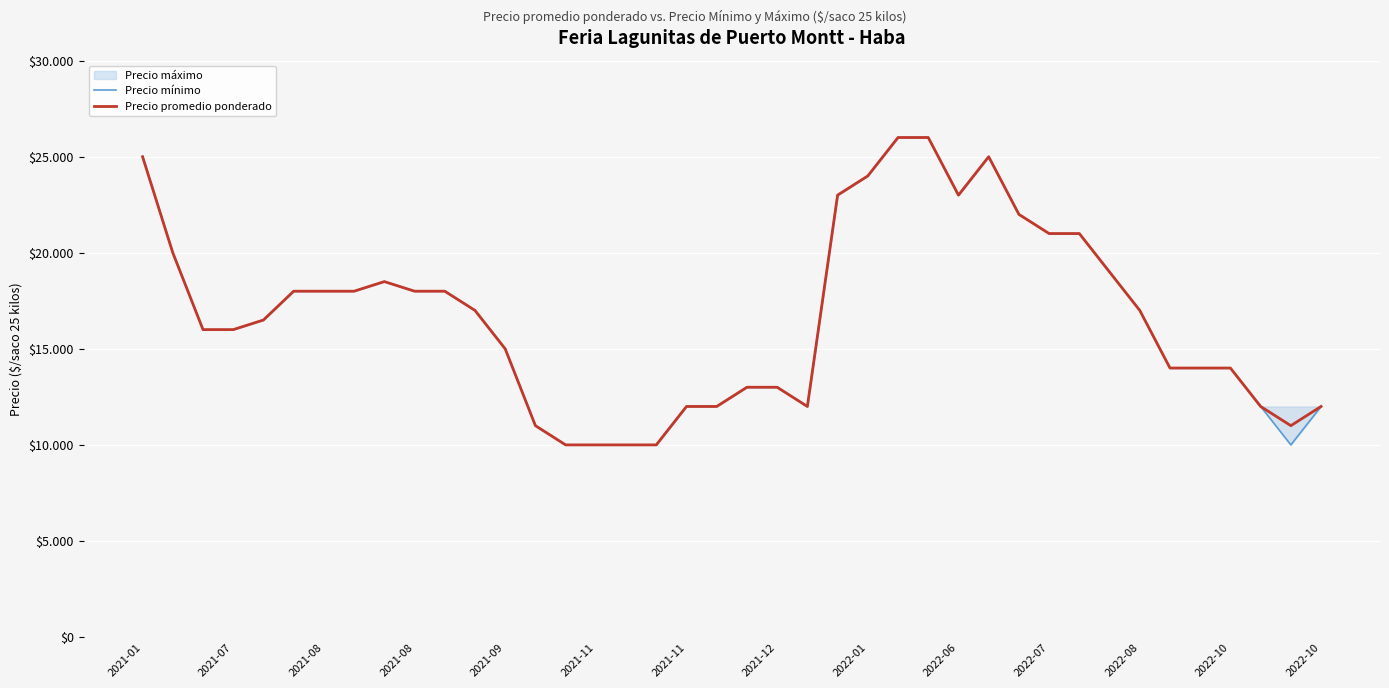

At which category is the sum across all series the highest?

25